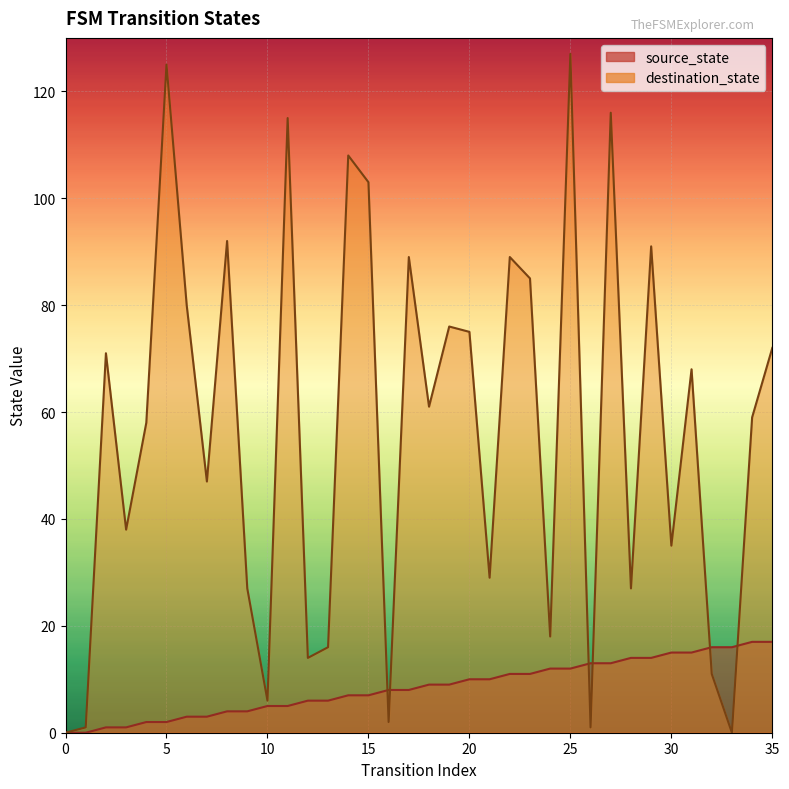

What is the difference between the maximum and minimum values in the source_state series?

17